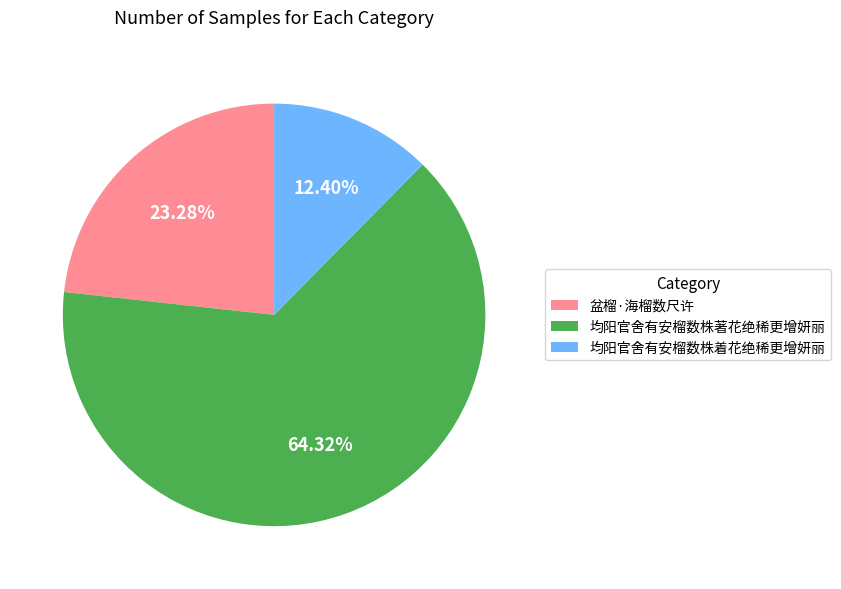

To the nearest percent, what is the difference between the largest and smallest slice percentages?

52%